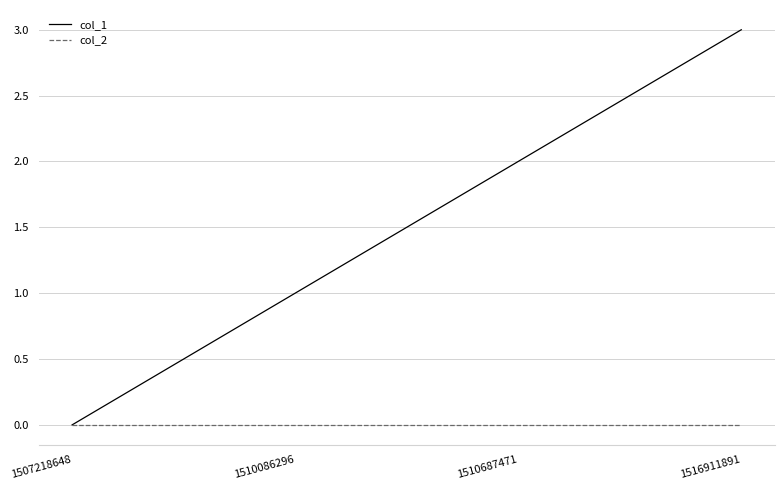

True or false: col_1 has more than 0 interior local peaks.

False